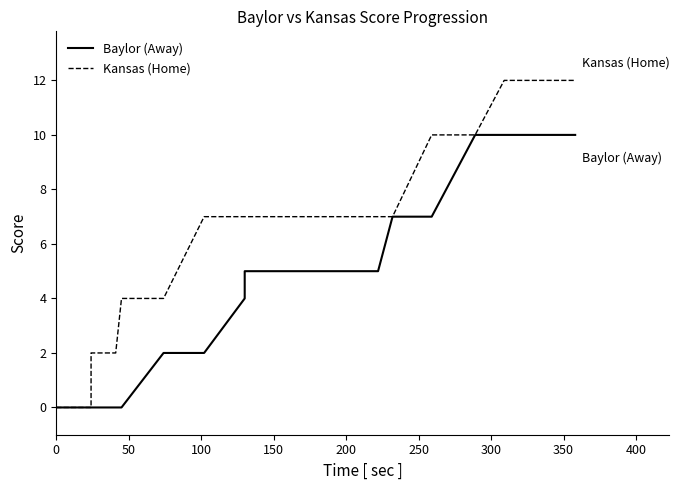

True or false: Kansas (Home) and Baylor (Away) cross at least once.

False